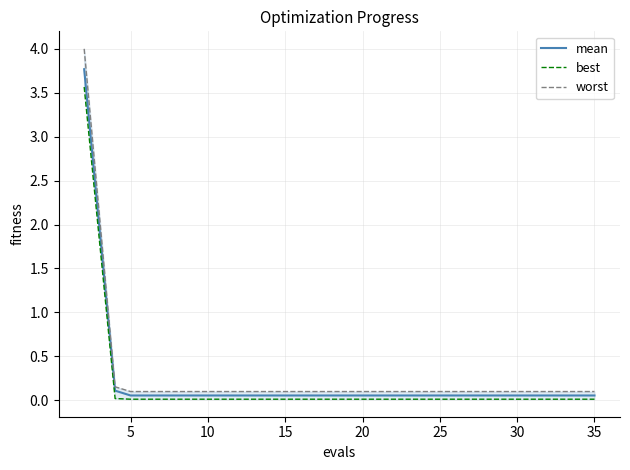

Which label corresponds to the smallest value in the chart?

5